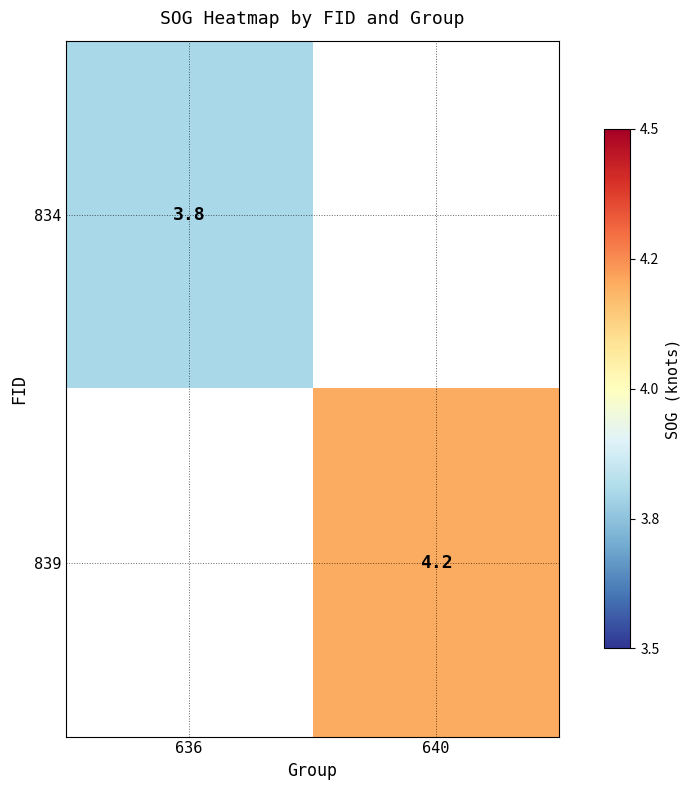

What is the maximum value shown in the chart?

4.2